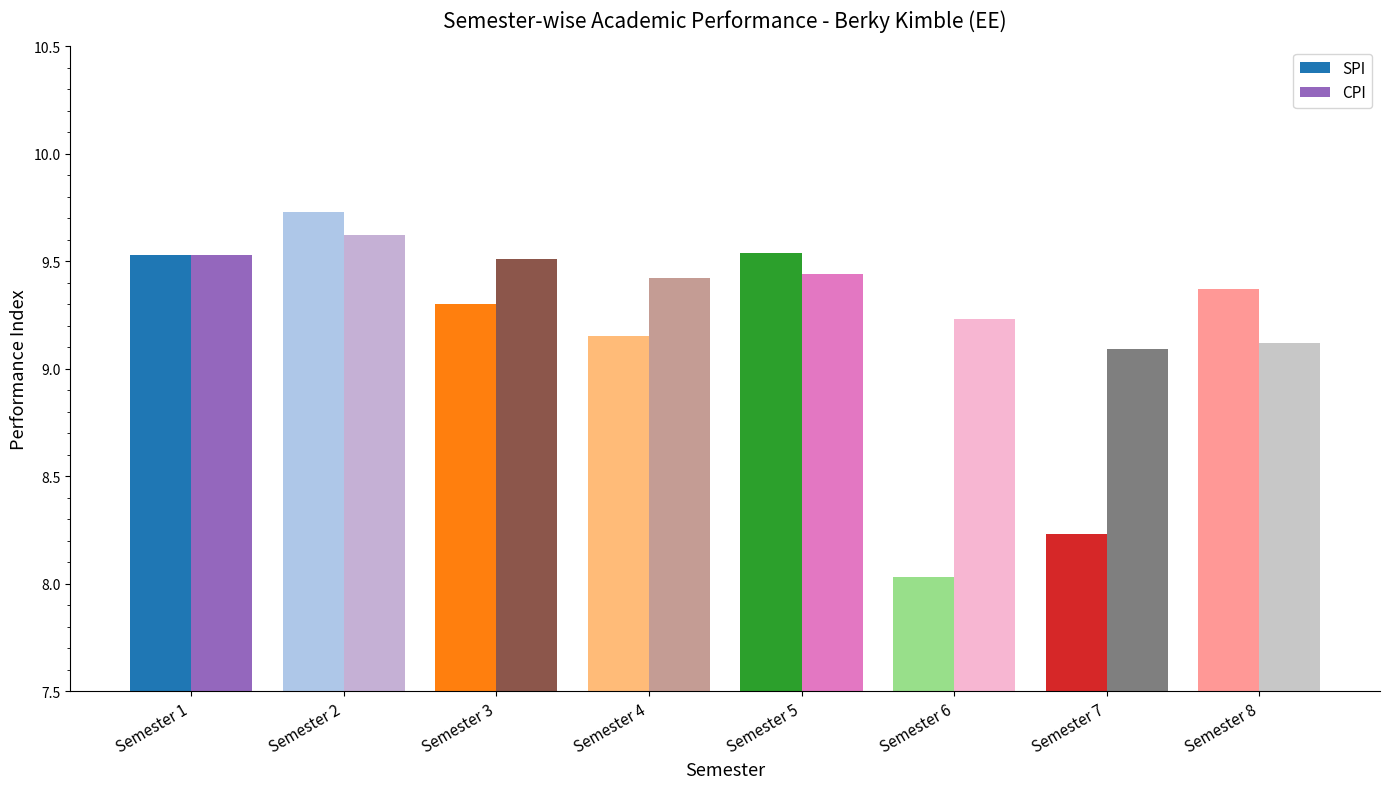

Are the bars horizontal?

No